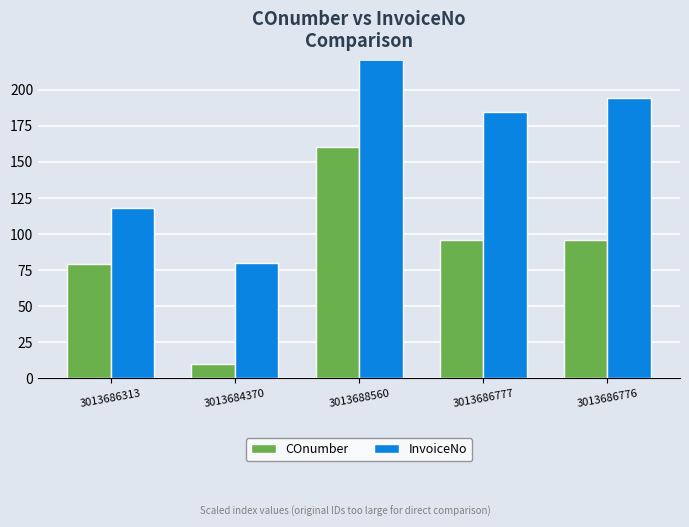

How many values in the InvoiceNo series are below 184?

2